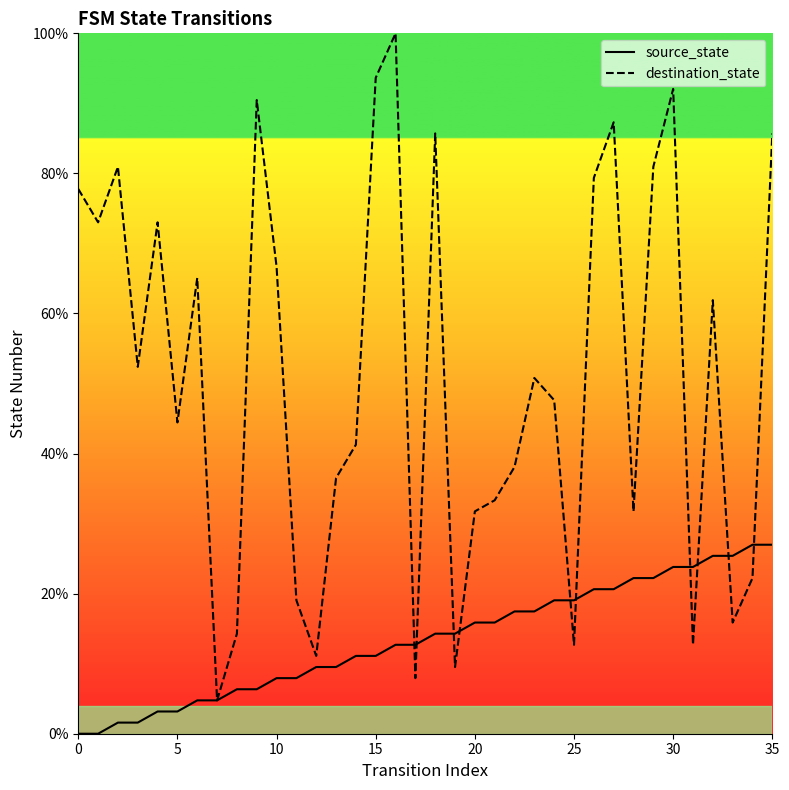

After their last crossing, which series has the higher values: destination_state or source_state?

destination_state